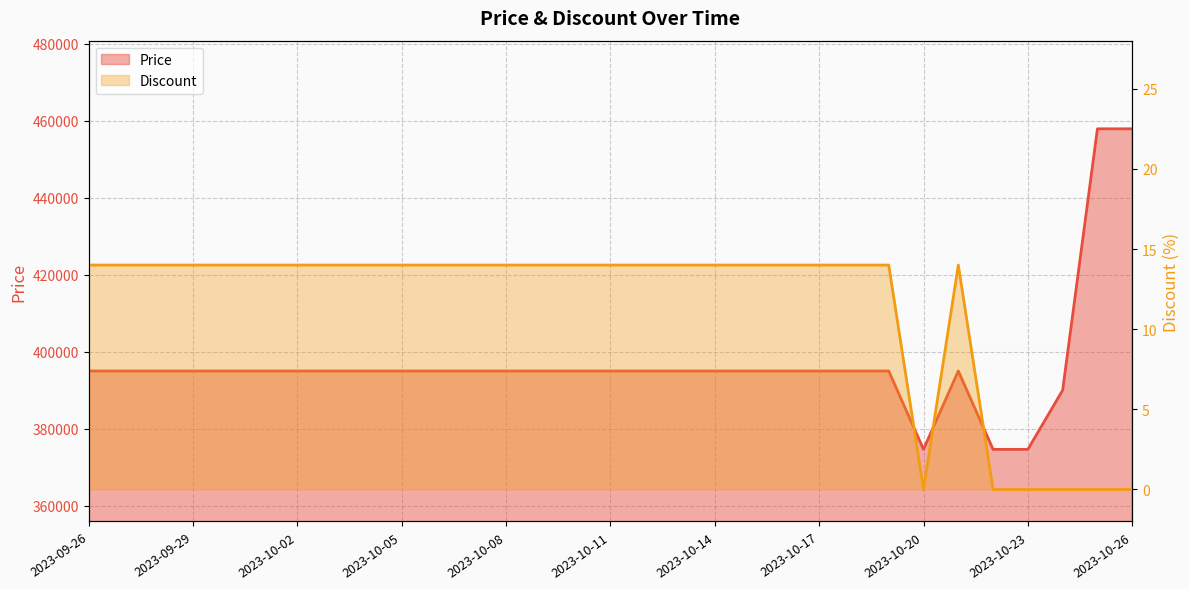

How many positive values does the Discount series have?

25